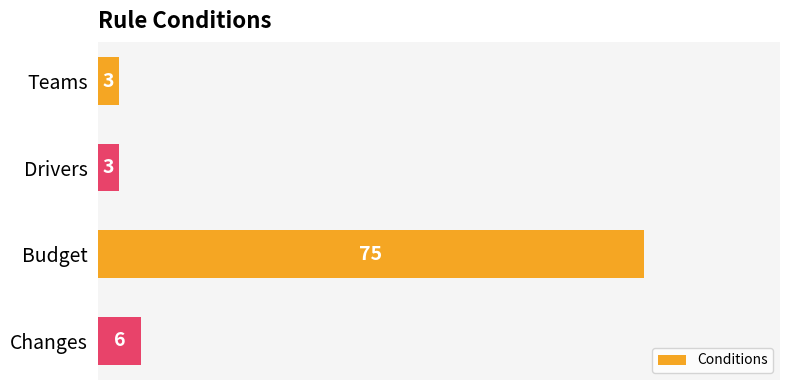

What is the change in value from Teams to Budget?

+72